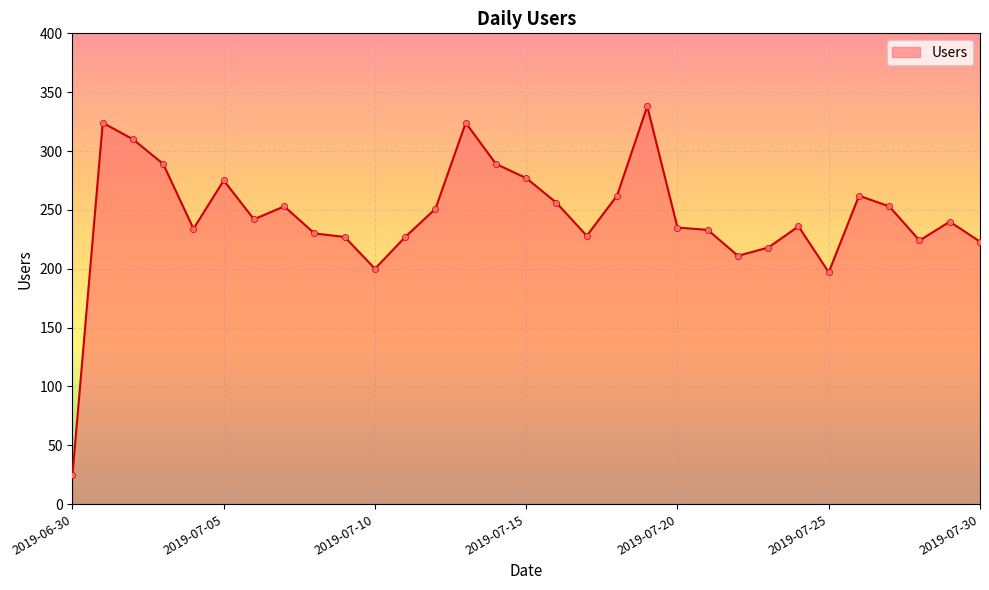

What is the minimum value shown in the chart?

25